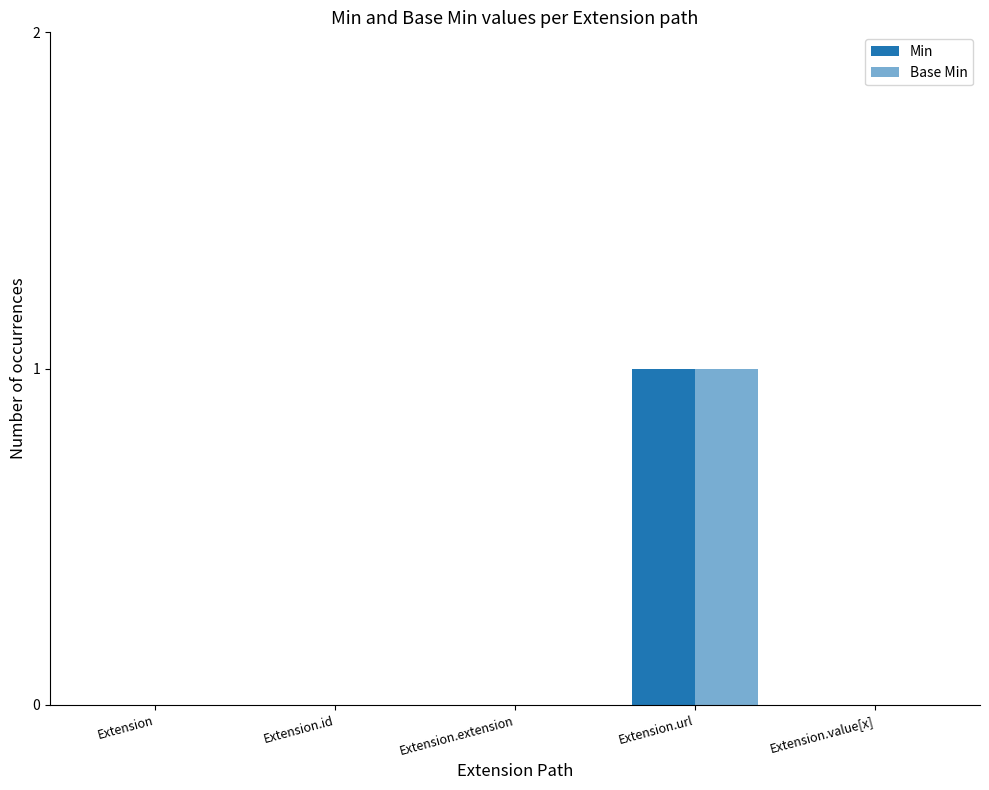

Are the bars horizontal?

No